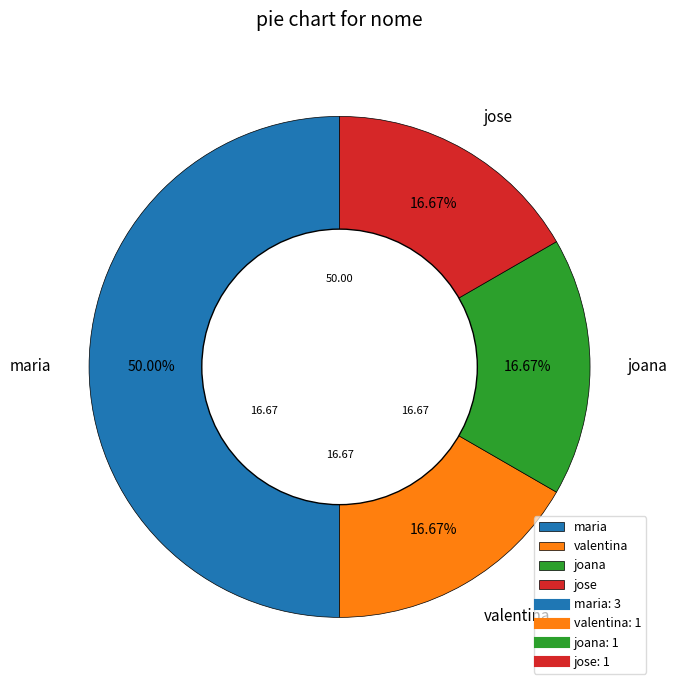

Which has a higher value, maria or valentina?

maria